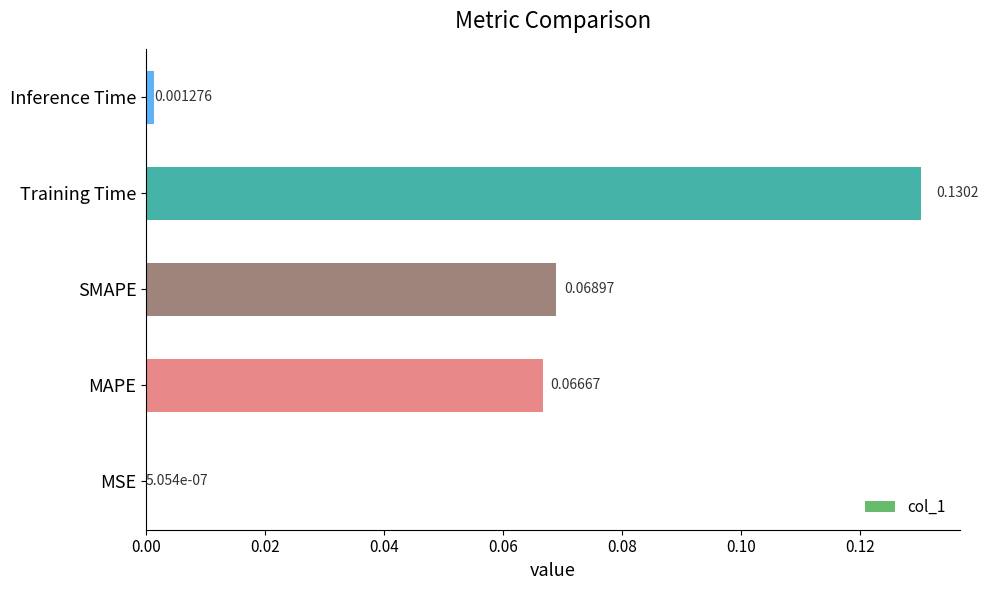

Where is the data nearest to the value 0?

MSE